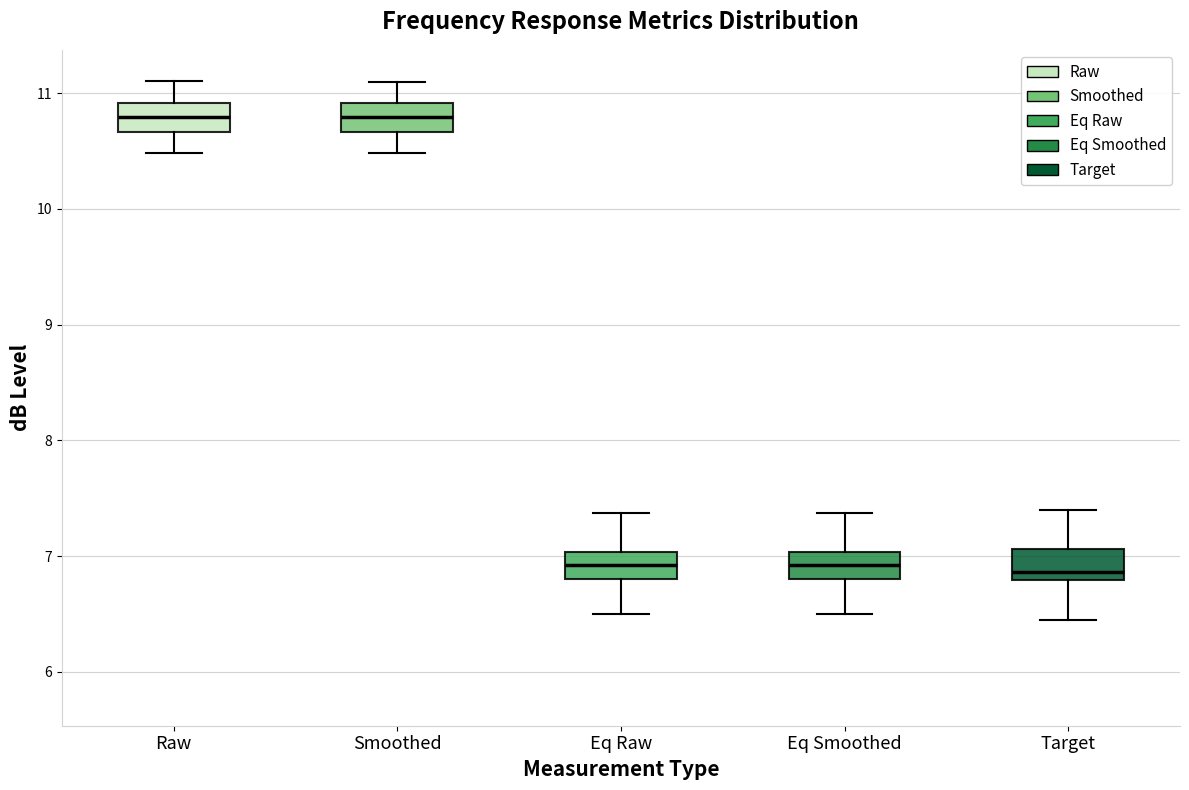

Reading left to right, read every box against the y-axis: the position of its median line, the range the box covers, and the ends of its whiskers. The values are not printed on the chart, so give them approximately, as read against the axis.

Raw: median 10.8, box 10.7 to 10.9, whiskers 10.5 to 11.1
Smoothed: median 10.8, box 10.7 to 10.9, whiskers 10.5 to 11.1
Eq Raw: median 6.9, box 6.8 to 7.0, whiskers 6.5 to 7.4
Eq Smoothed: median 6.9, box 6.8 to 7.0, whiskers 6.5 to 7.4
Target: median 6.9, box 6.8 to 7.1, whiskers 6.5 to 7.4